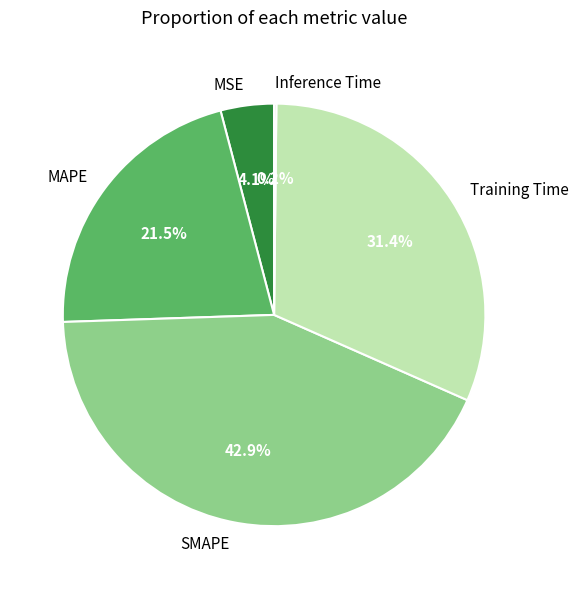

What portion of the pie excludes MSE?

95.9%